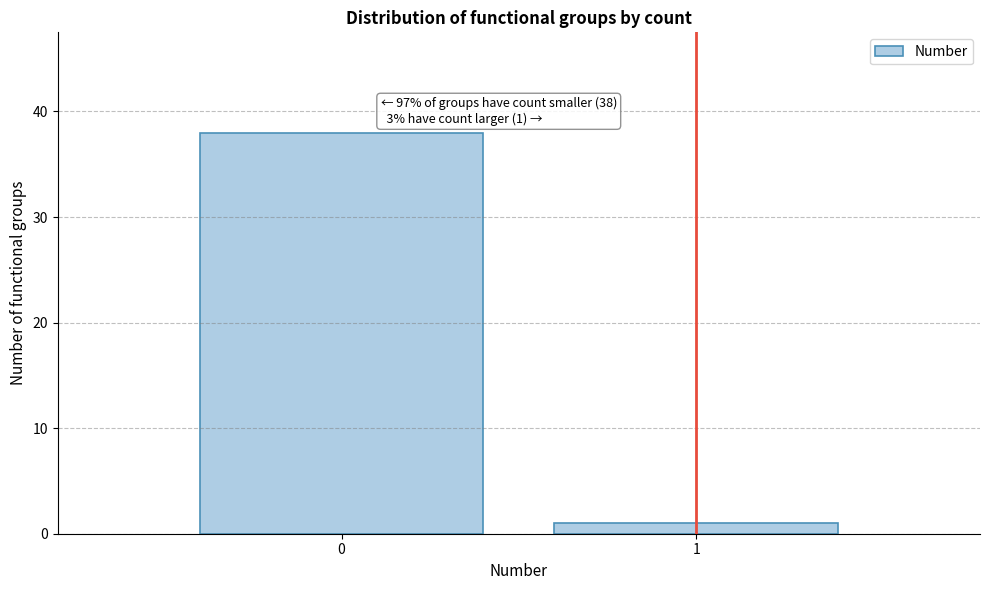

Reading left to right, what are all the values shown in this chart?

38	1